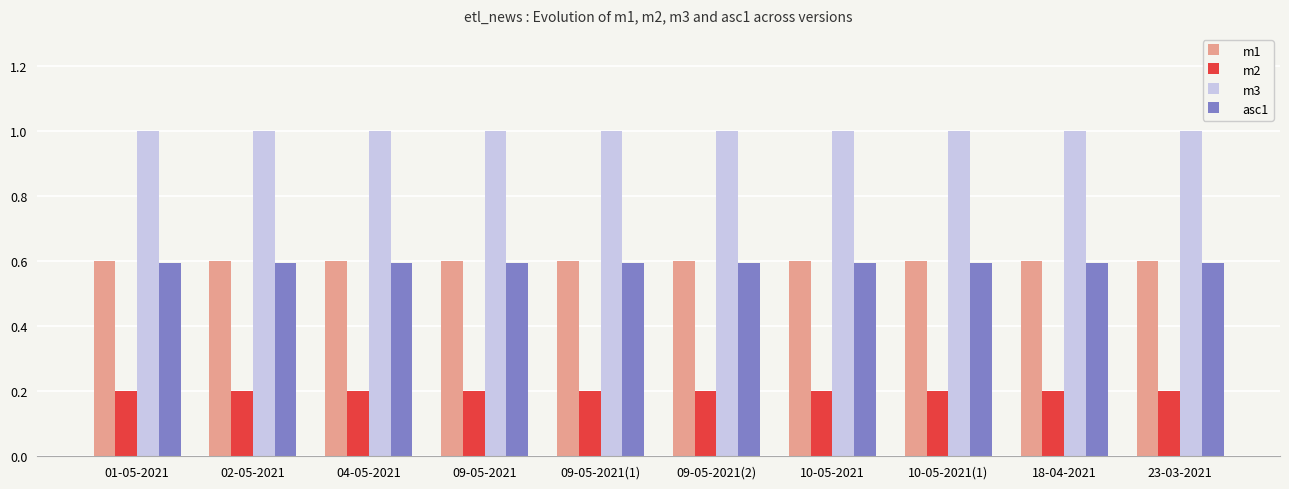

How many groups of bars are there?

10